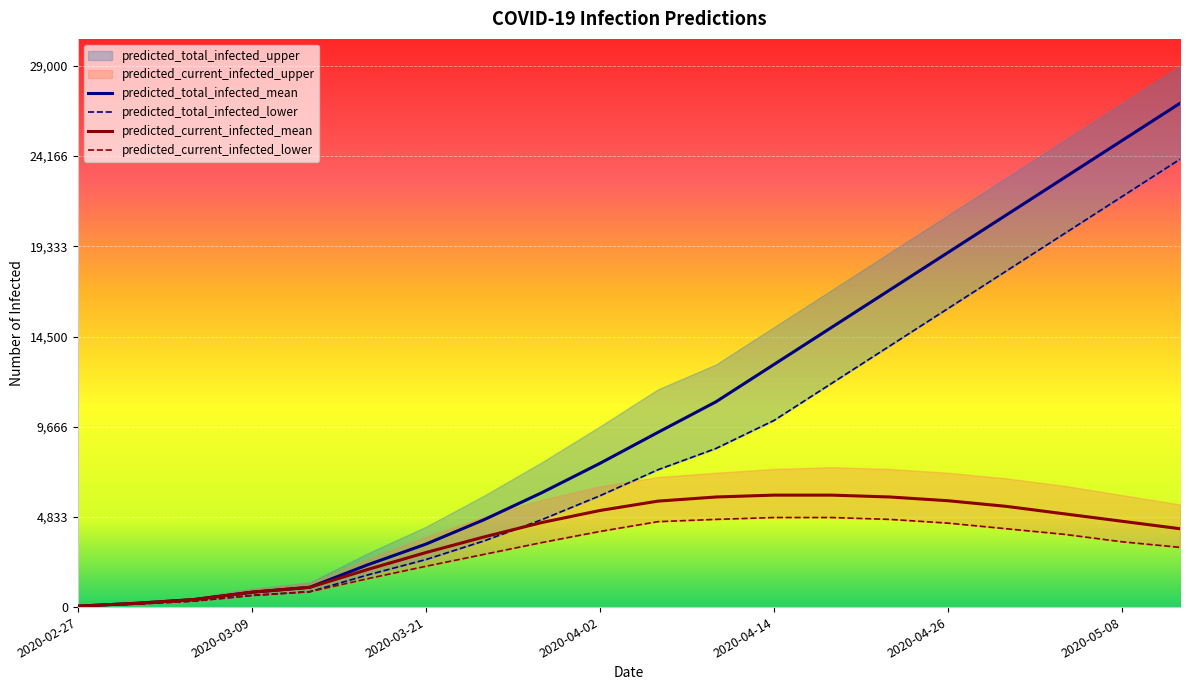

True or false: predicted_total_infected_mean has more than 0 interior local peaks.

False